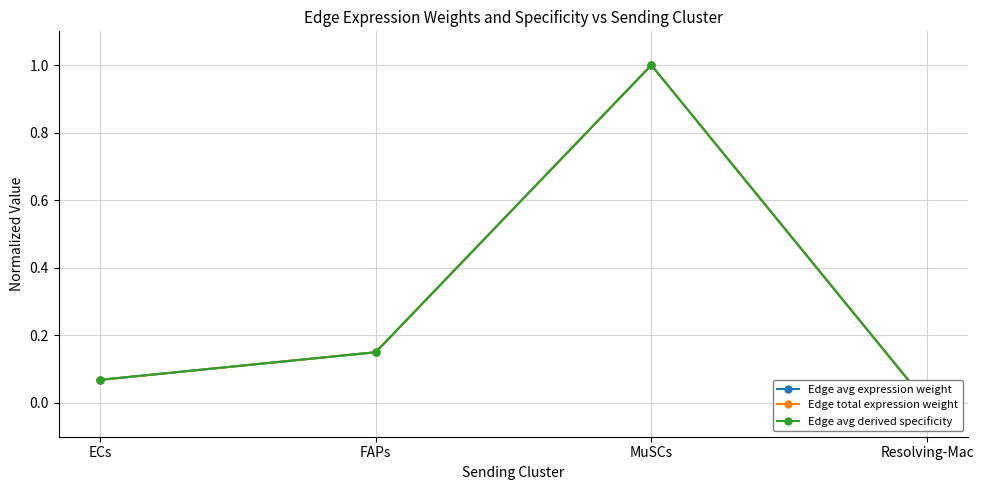

How many interior local peaks does the Edge total expression weight series have?

1